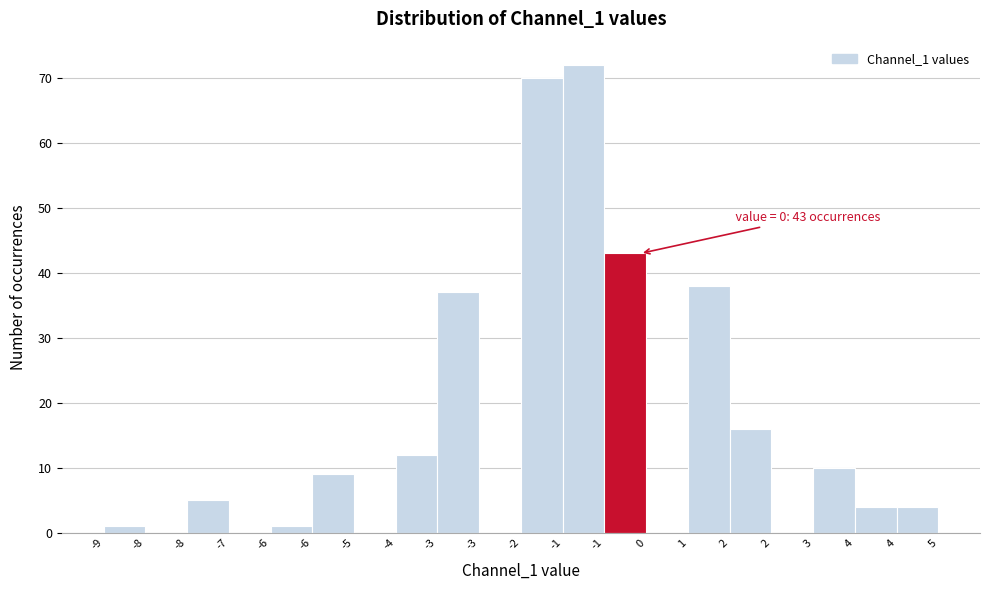

How many categories are shown in the chart?

20